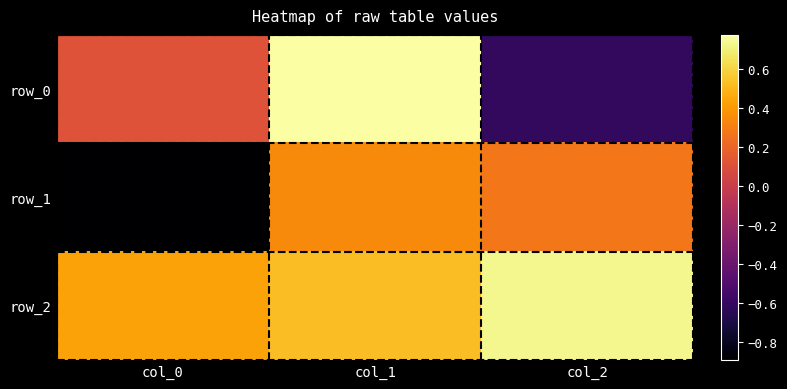

What is the sum of all row_2 values?

1.7